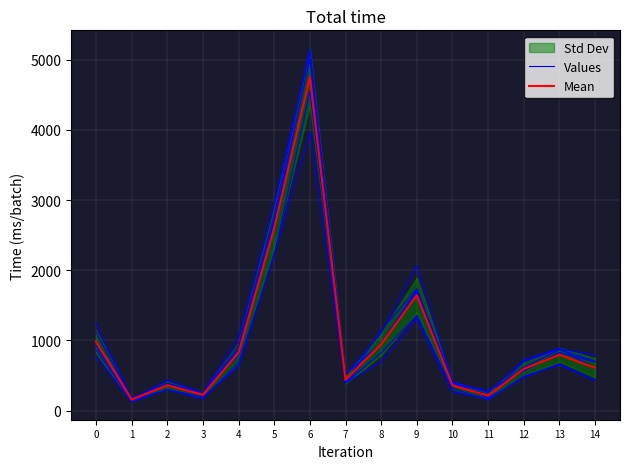

Which category has the lowest value across all series?

1